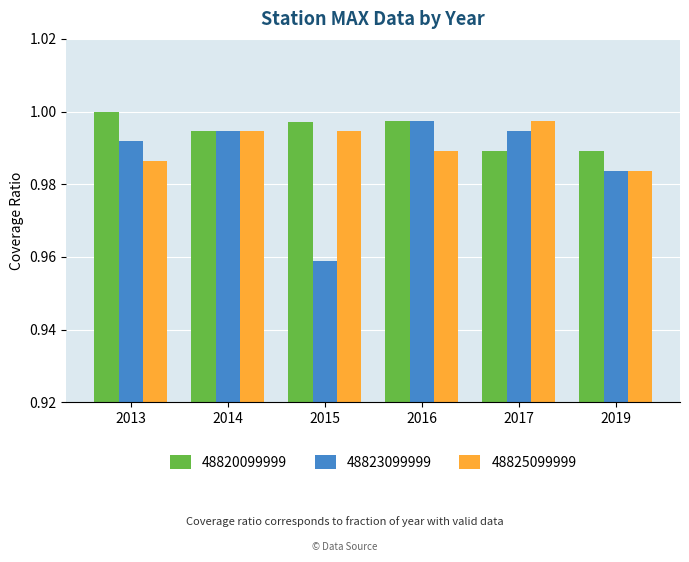

The value of 48823099999 at 2015 is 1.0. True or false?

True